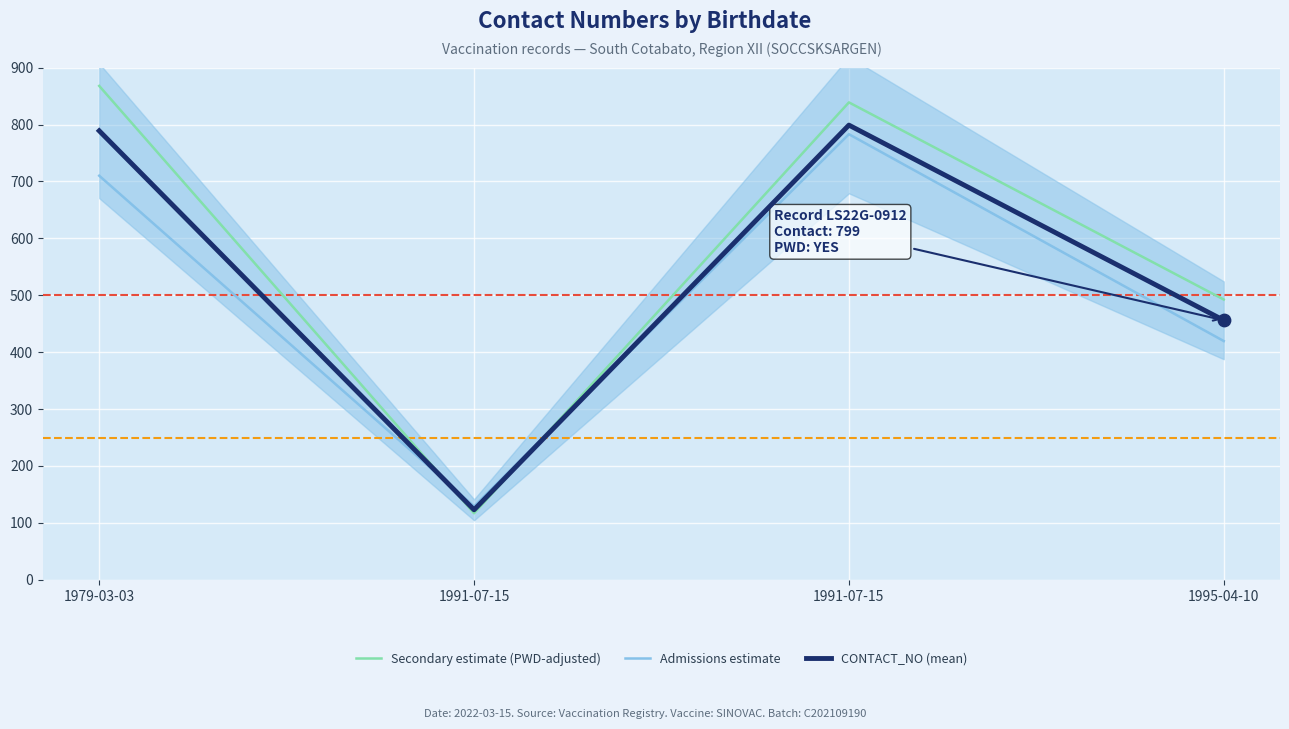

What is the total value across all series at 1979-03-03?

2367.0